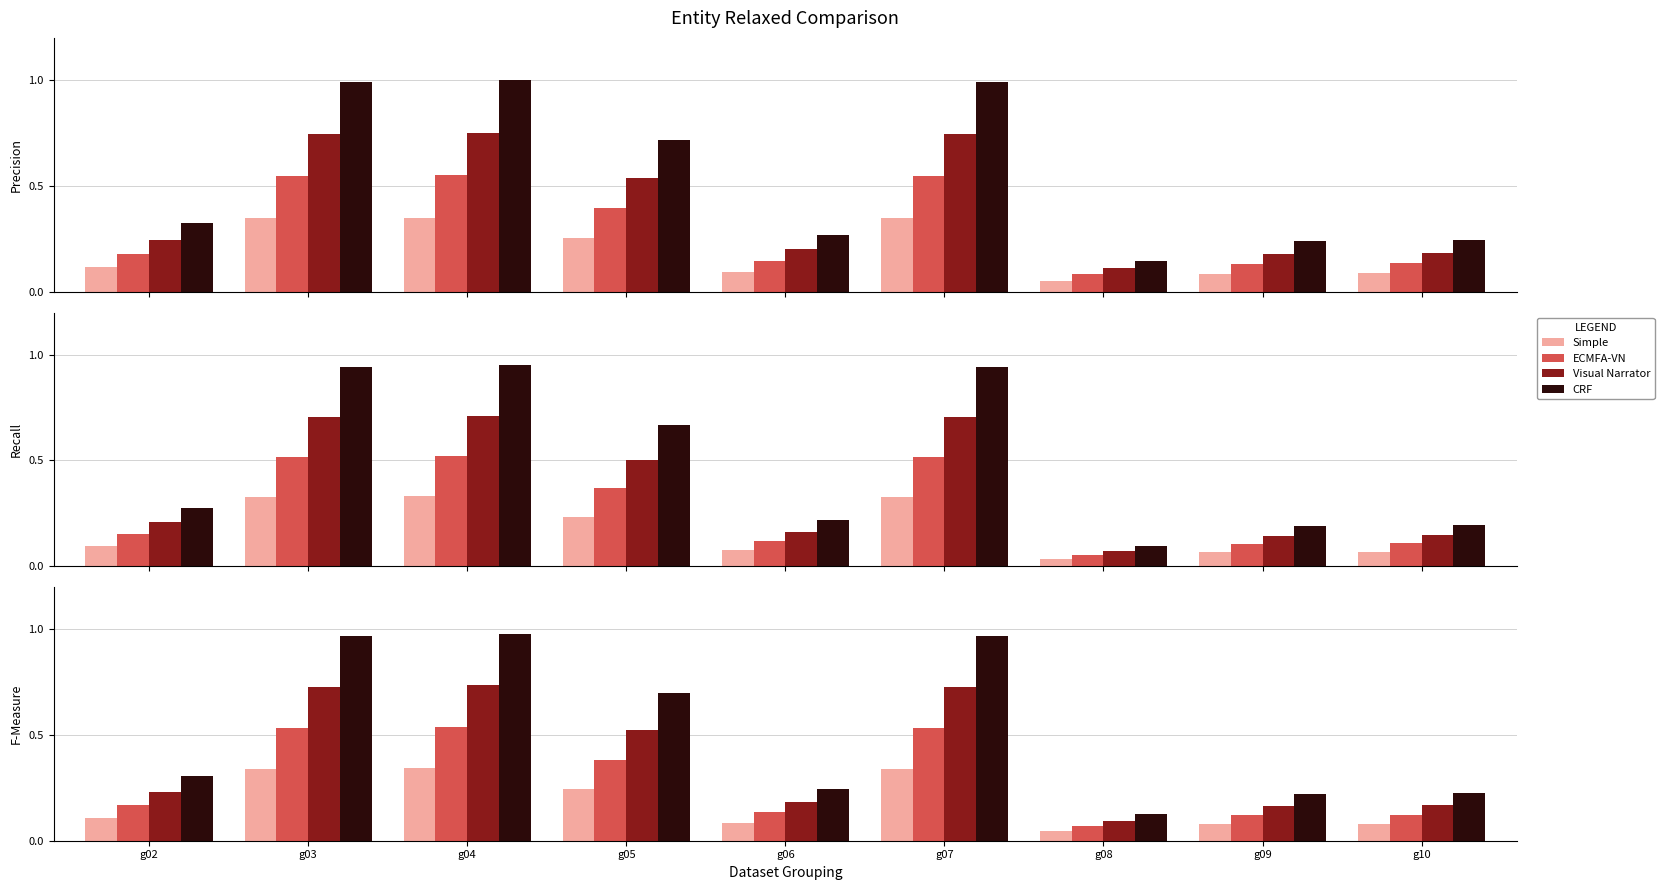

What is the value of the ECMFA-VN bar at the 4th from the left?

0.4